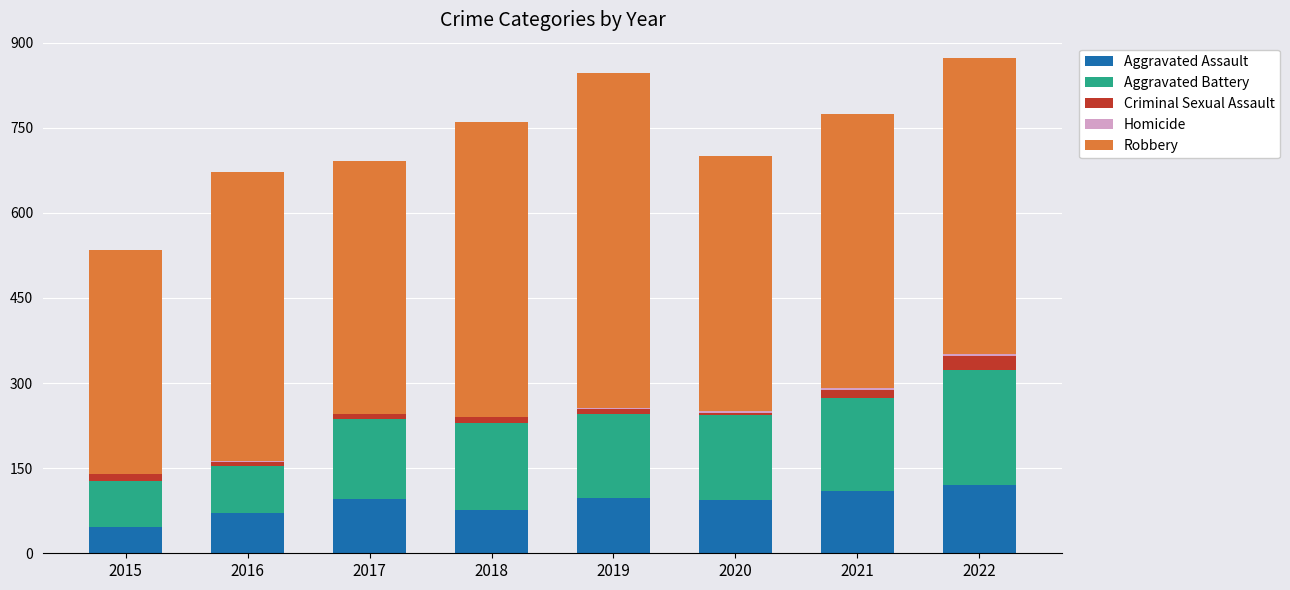

What is the maximum value for Aggravated Assault?

121